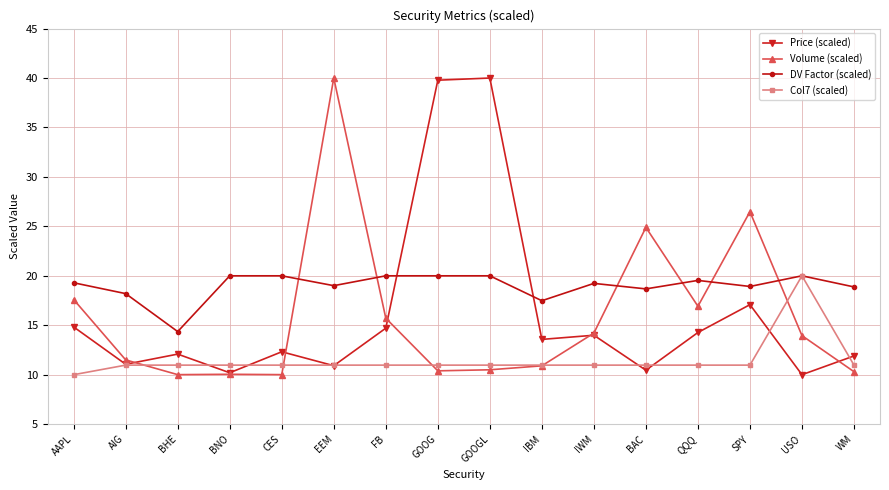

Between which two adjacent categories do DV Factor (scaled) and Volume (scaled) first intersect?

CES and EEM